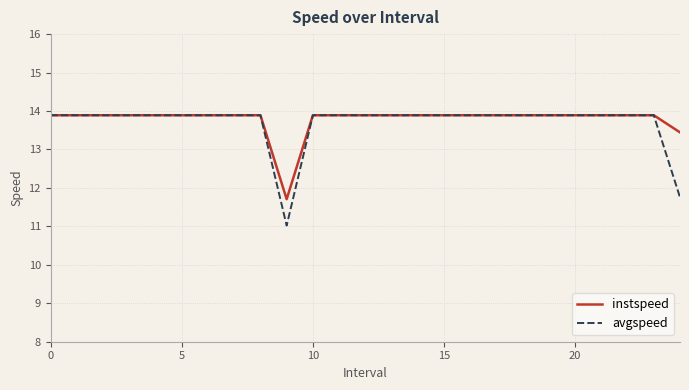

What are all the series names shown in the legend?

instspeed, avgspeed